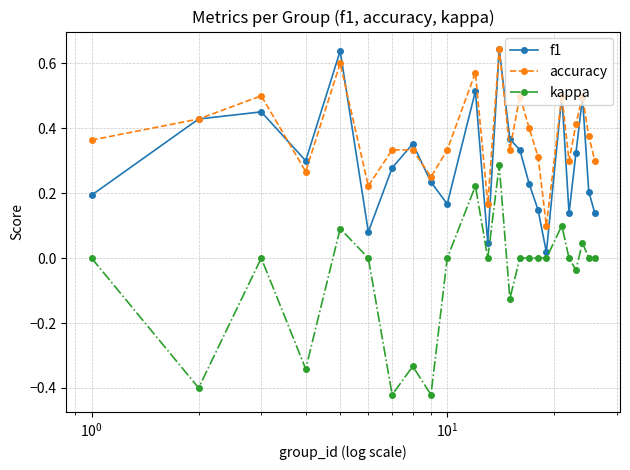

Rank the series by their average value, from lowest to highest.

kappa, f1, accuracy